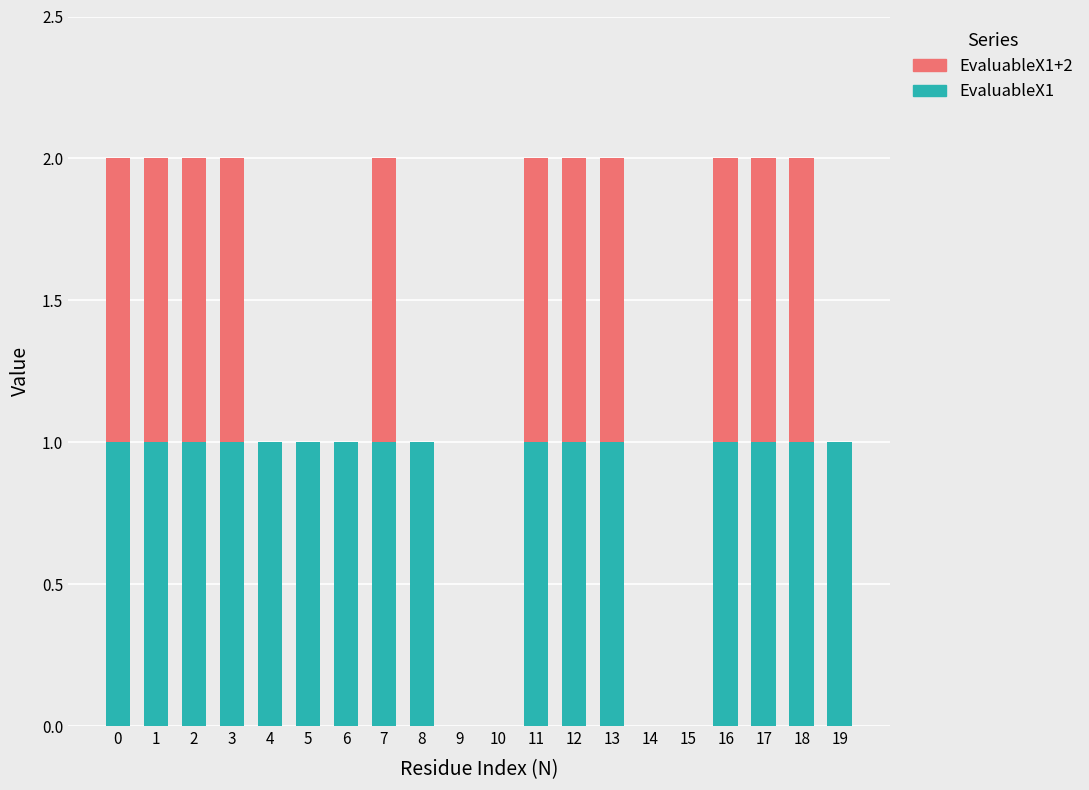

The EvaluableX1 series shows 1 at 7. True or false?

True